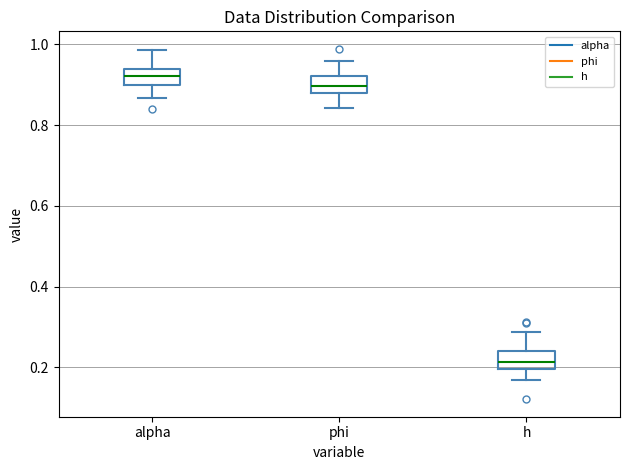

Where is the lower edge of the box for alpha on the y-axis? The values are not printed on the chart, so give them approximately, as read against the axis.

0.90